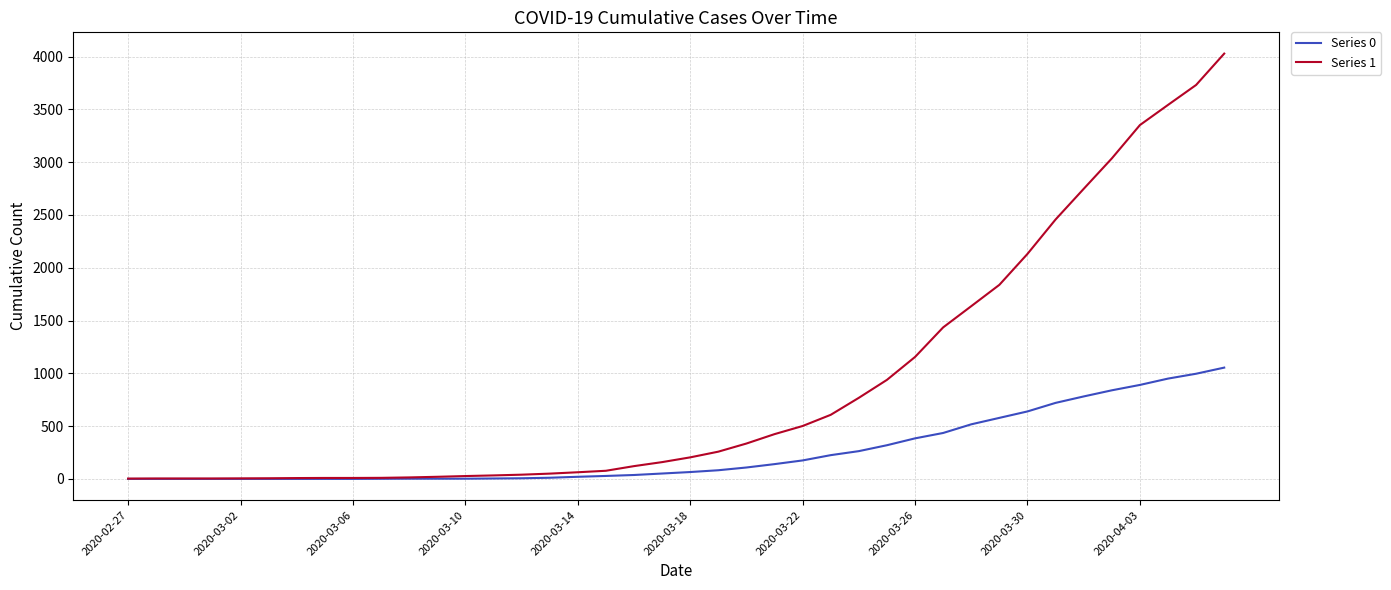

Rank the series by their maximum value, from lowest to highest.

Series 0, Series 1